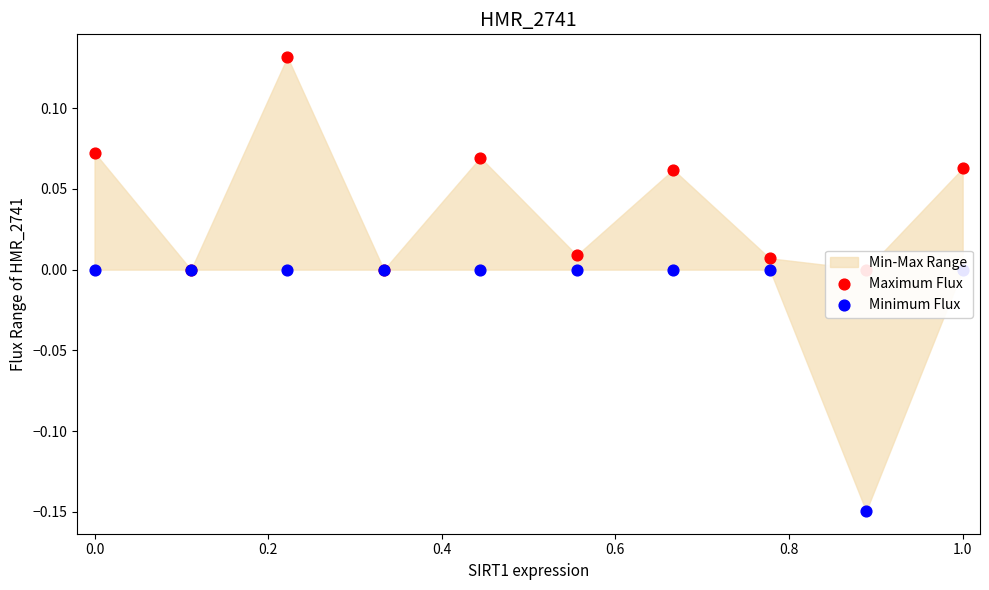

Is the value of Minimum Flux at 0.6 greater than the value of Maximum Flux at 0.4?

No